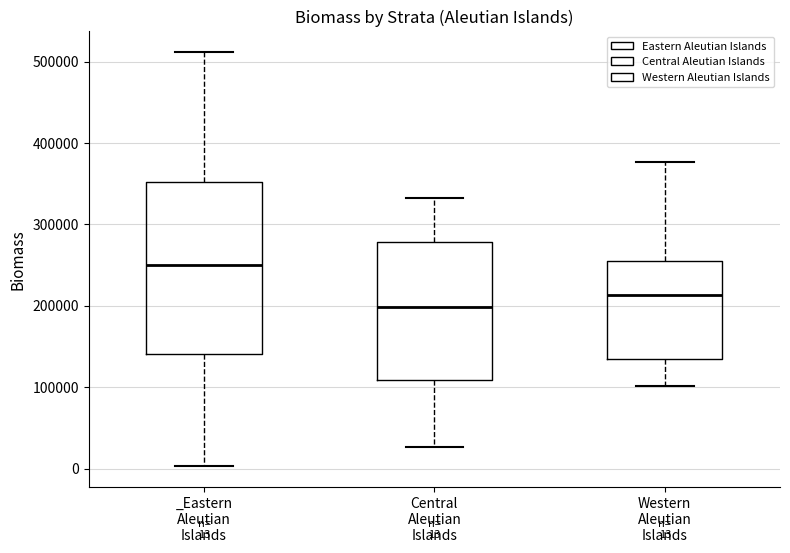

Which box has the highest median line?

_Eastern Aleutian Islands